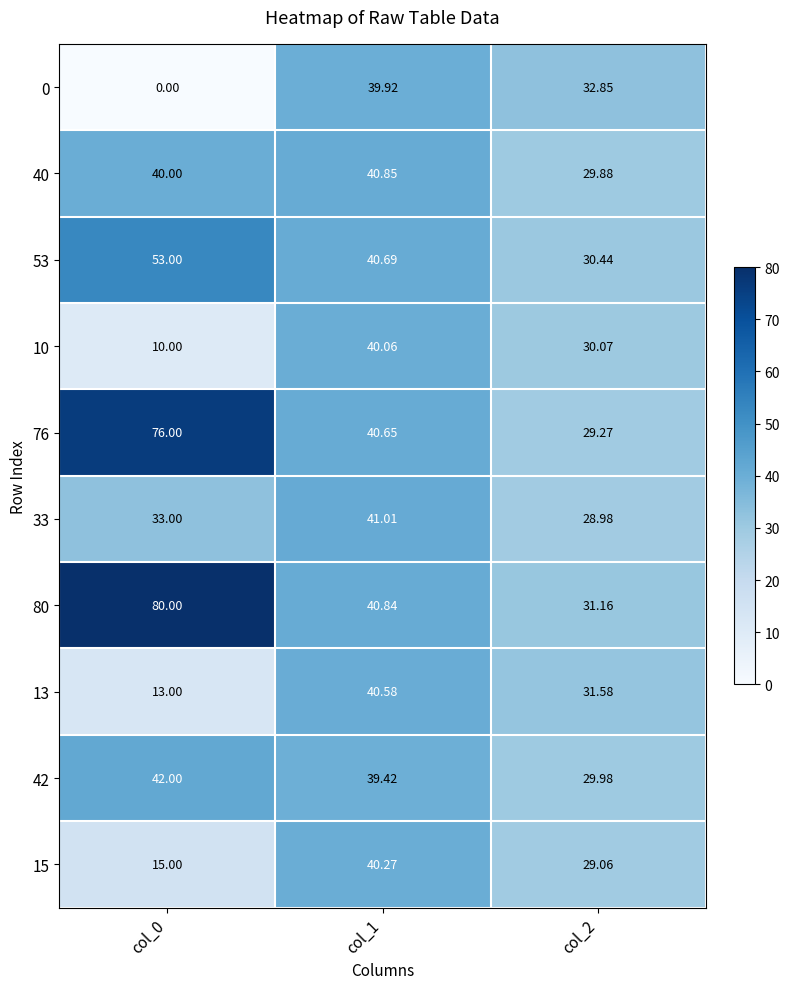

Rank the series by their maximum value, from lowest to highest.

0, 10, 15, 13, 40, 33, 42, 53, 76, 80